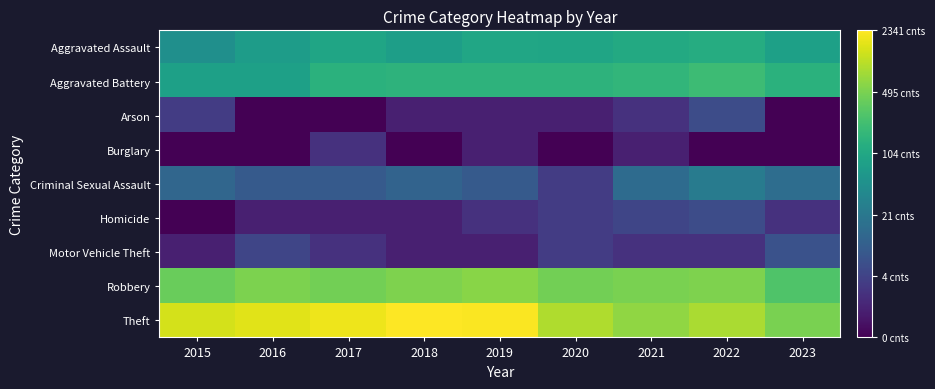

Which category has the highest value across all series?

2018